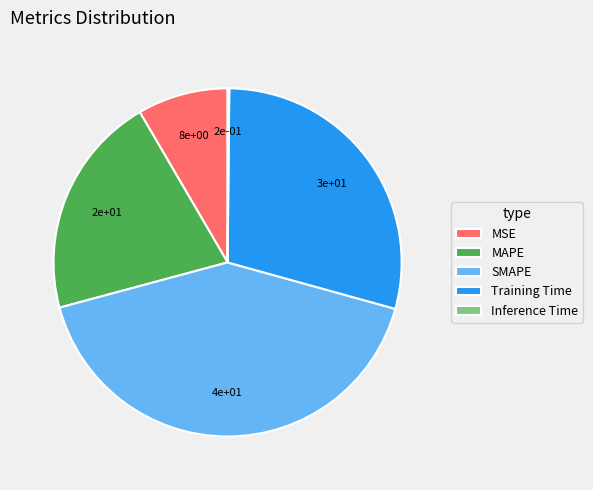

The Training Time slice represents 29% of the pie. True or false?

True